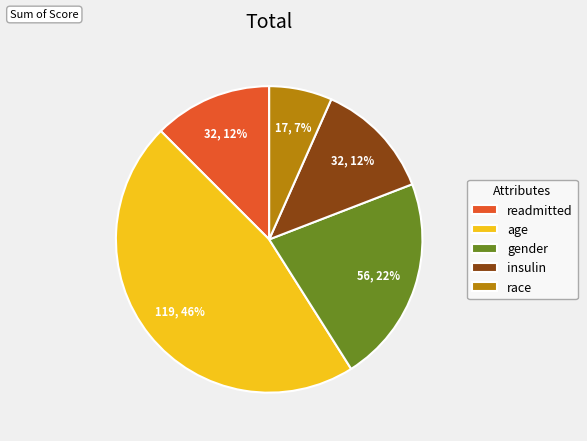

Count the number of slices in the pie.

5